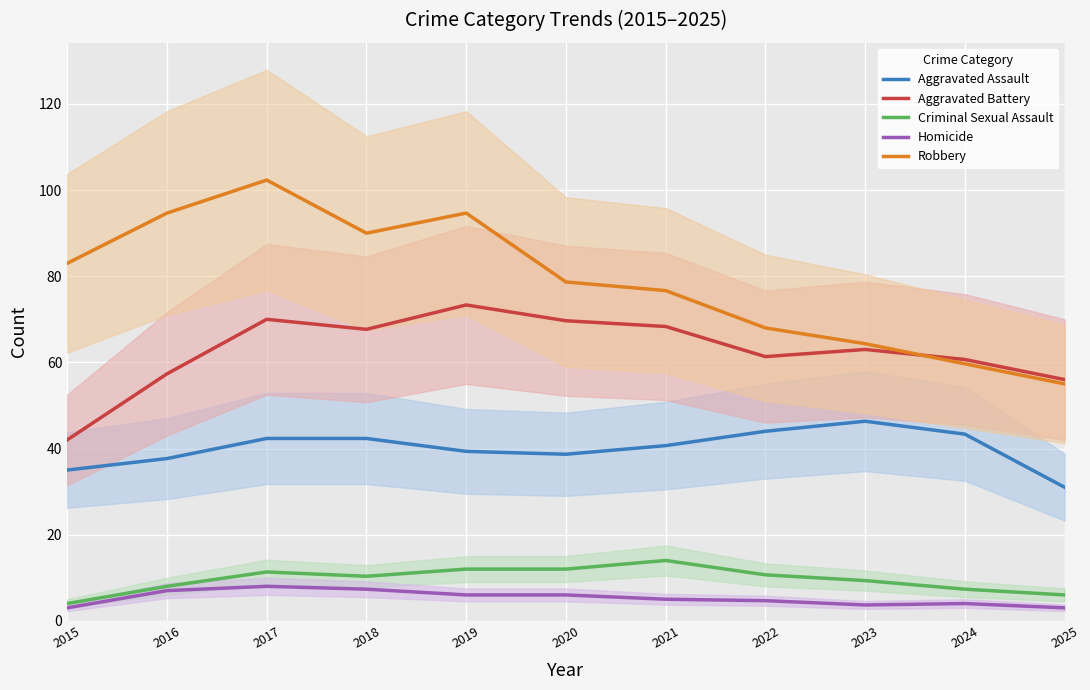

What is the difference between the second highest and minimum values in the Homicide series?

4.3